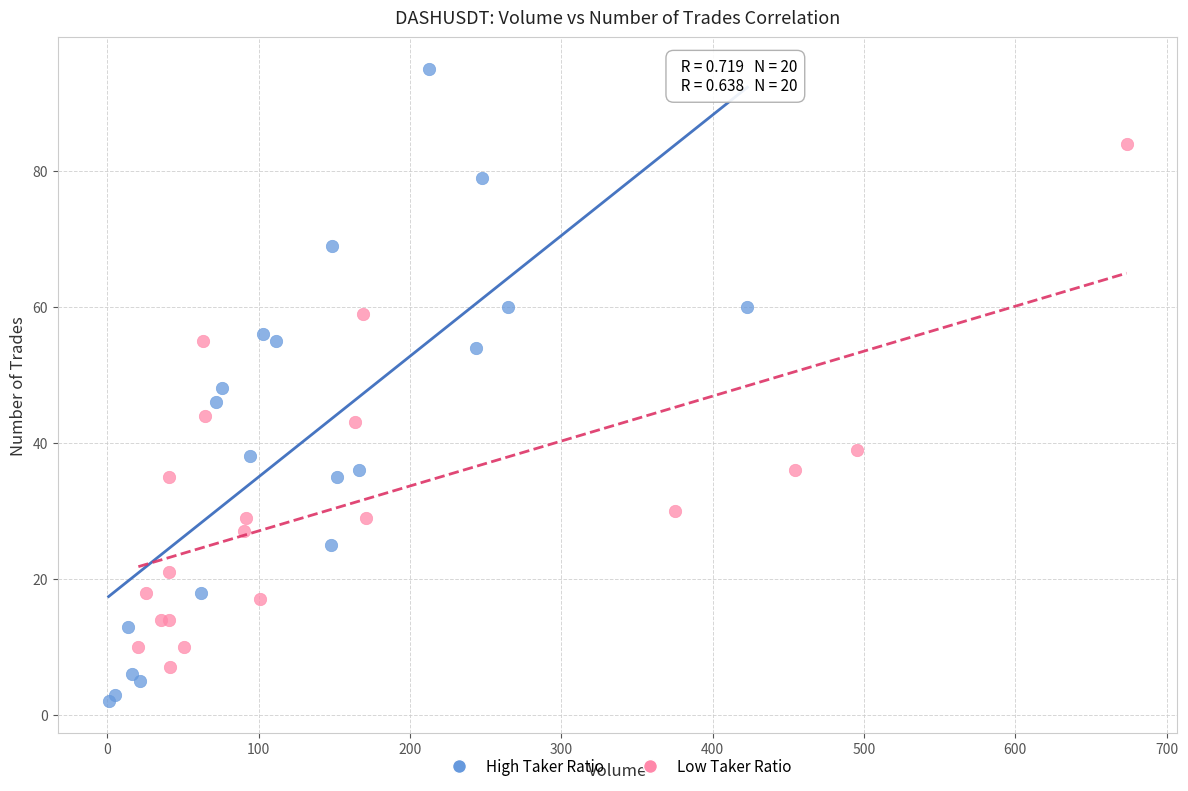

Which series has the widest spread of Y values?

High Taker Ratio